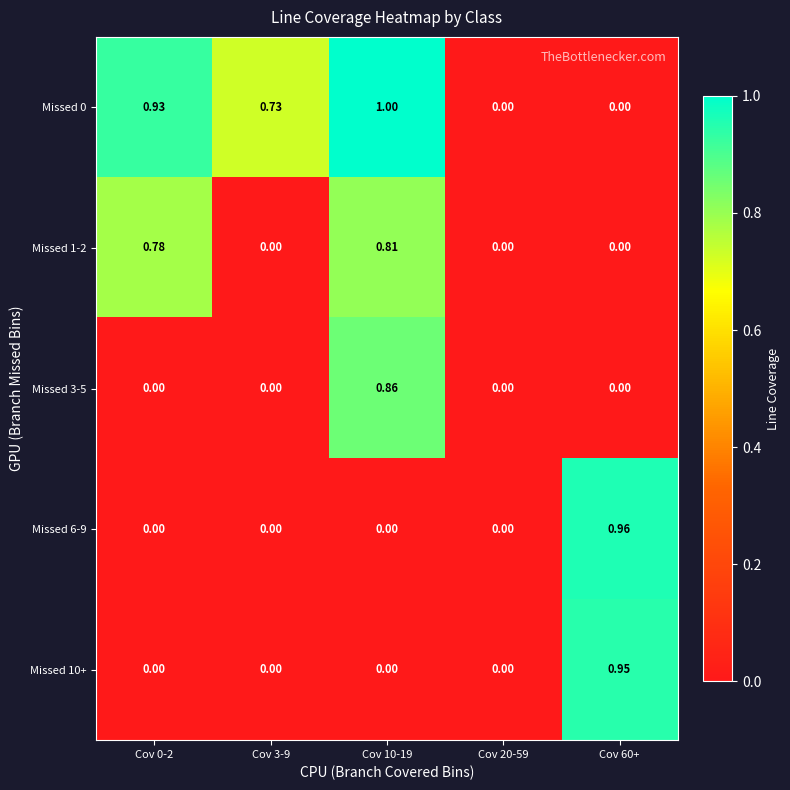

Between Cov 20-59 and Cov 60+, which series saw the biggest shift?

Missed 6-9